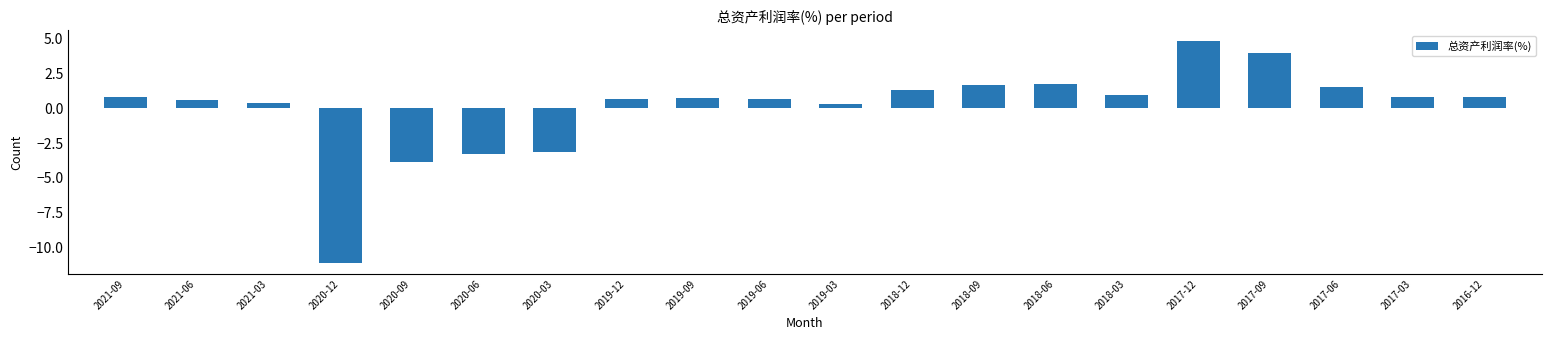

What is the sum of the values at 2019-12 and 2020-03?

-2.4